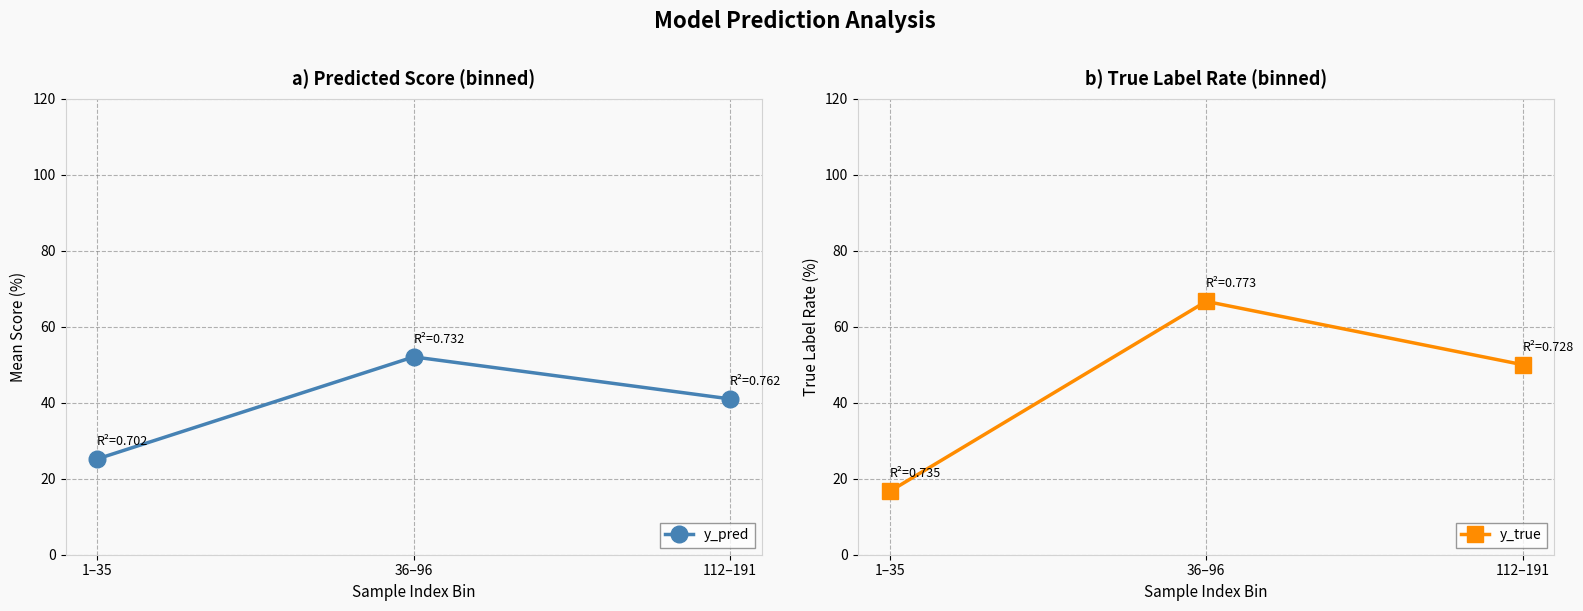

How many values in the y_pred series exceed 40?

2